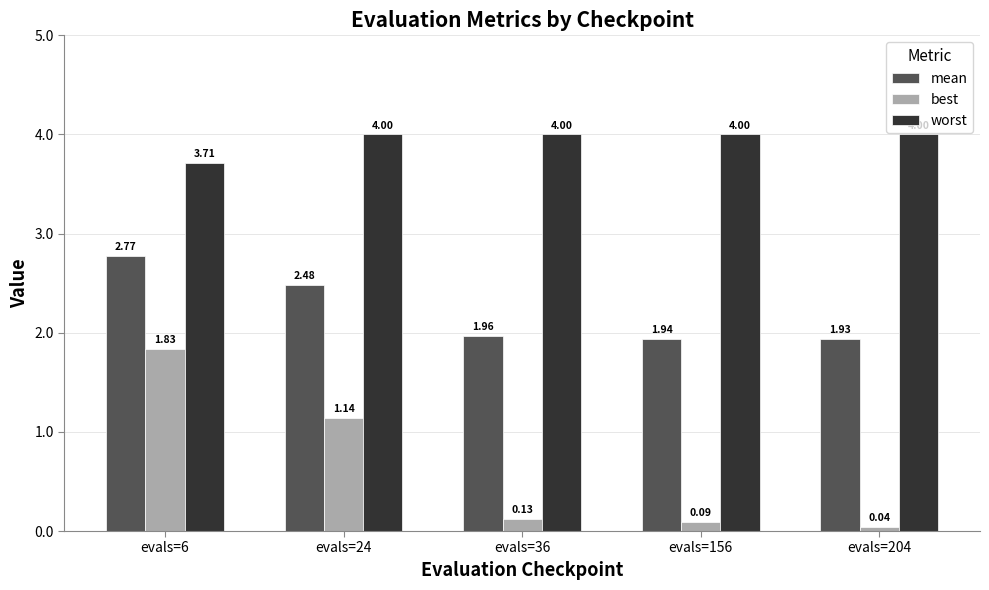

What is the difference between the second highest and second lowest values in the mean series?

0.5